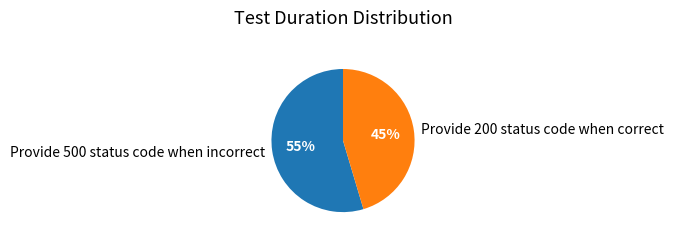

How many slices are in this pie chart?

2